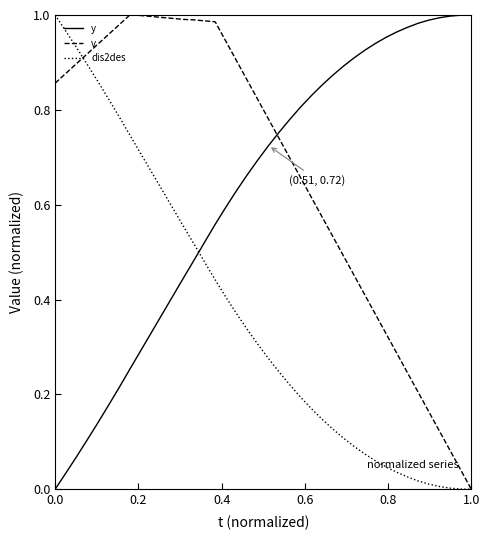

True or false: y and v cross at least once.

True